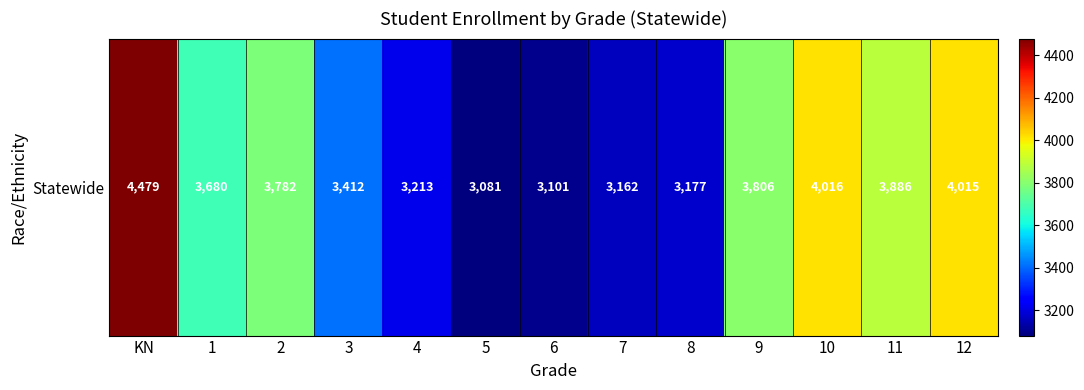

Rank the categories by value from lowest to highest.

5, 6, 7, 8, 4, 3, 1, 2, 9, 11, 12, 10, KN